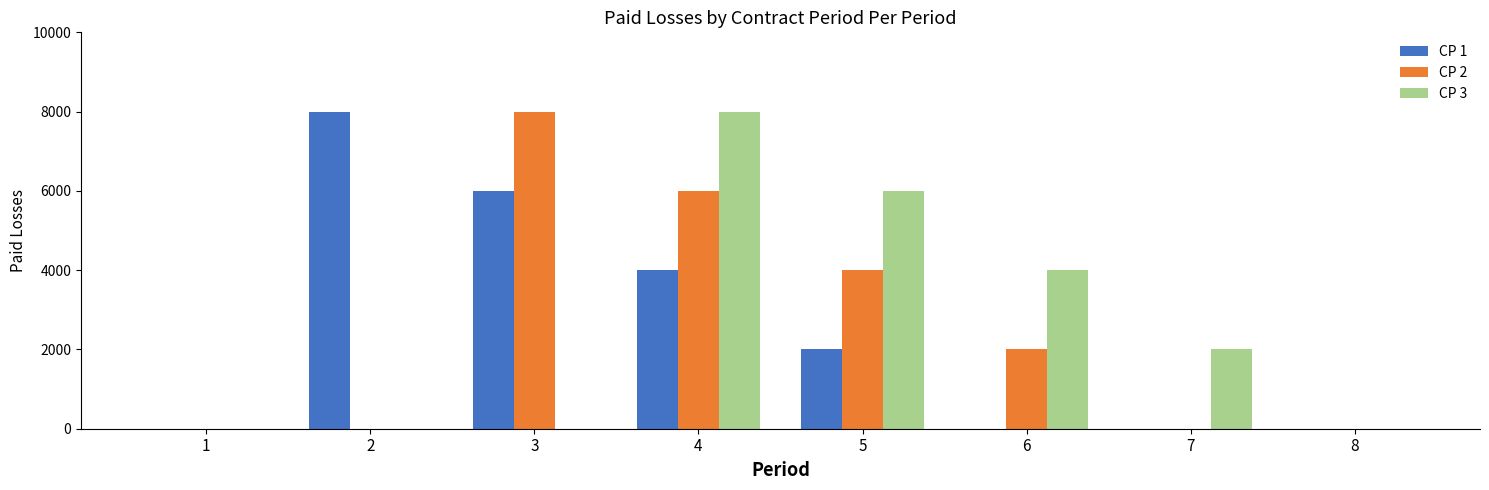

What is the total value across all series at 4?

18000